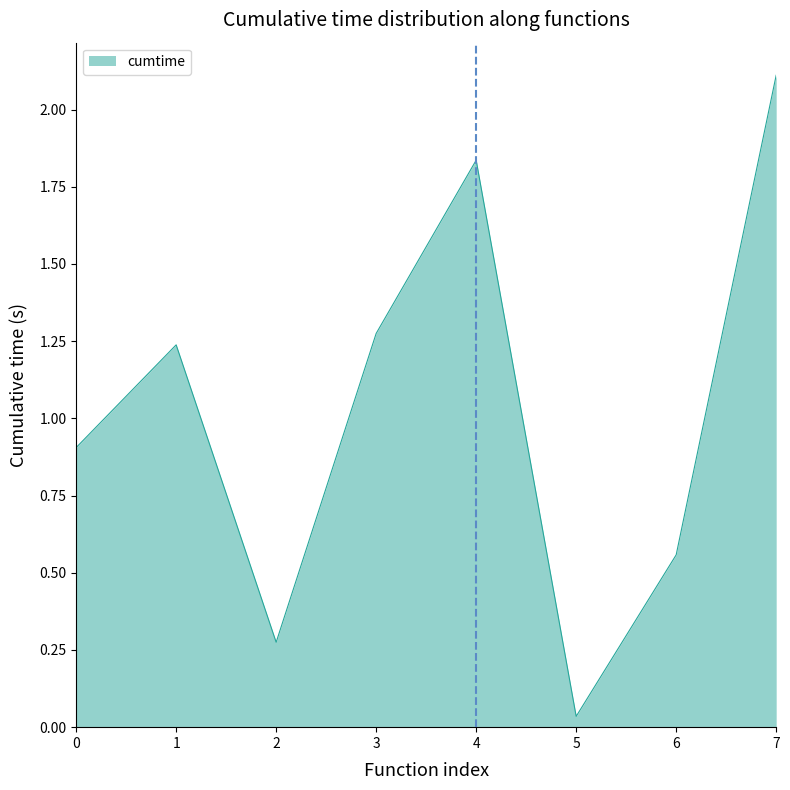

Where is the first local maximum?

1